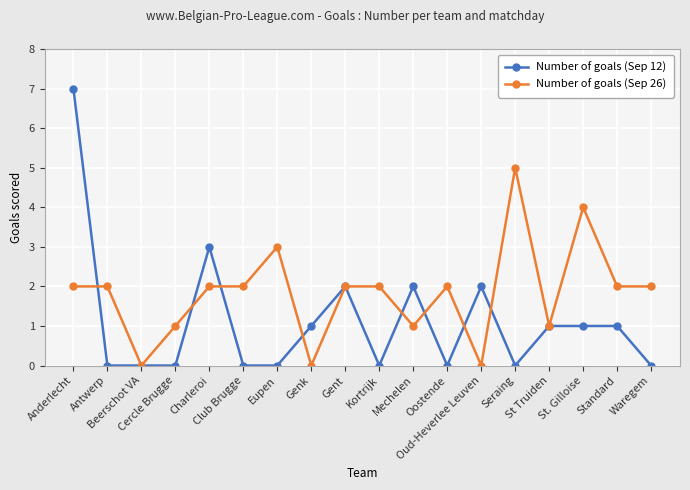

At which category is the sum across all series the highest?

Anderlecht